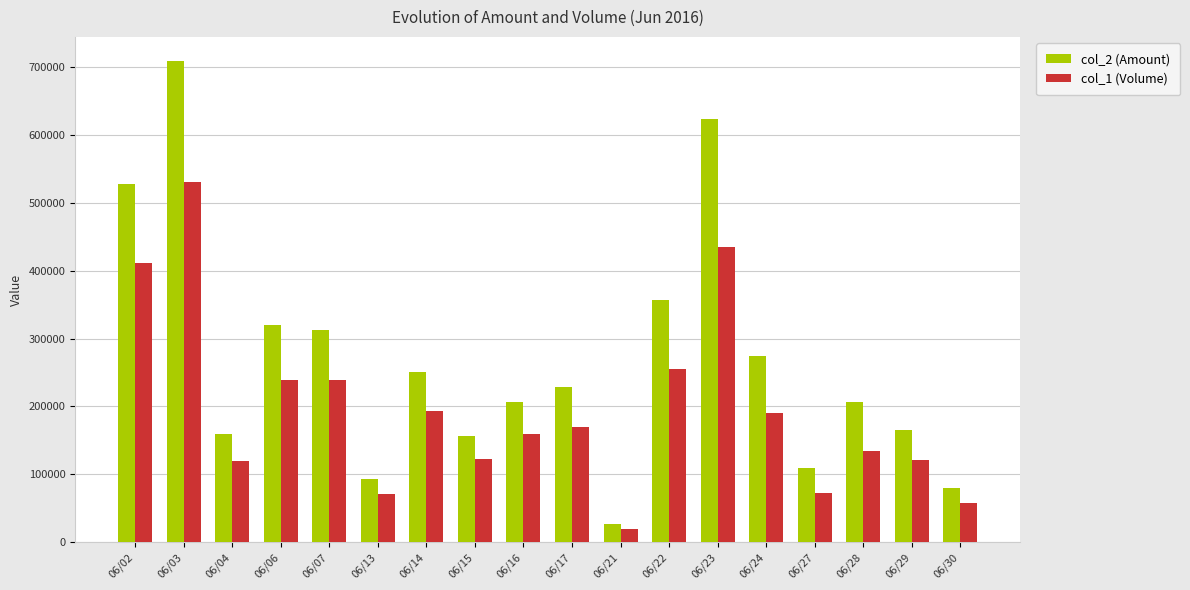

Is the value of col_2 (Amount) at 06/06 greater than the value of col_1 (Volume) at 06/22?

Yes